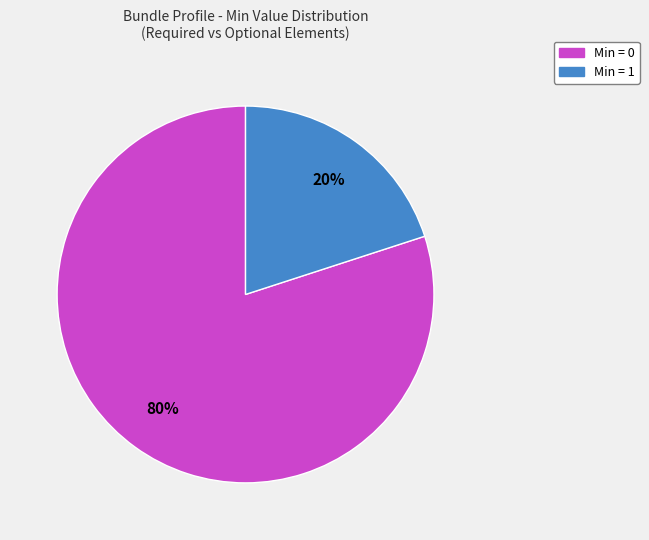

To the nearest percent, what is the average slice percentage?

50%